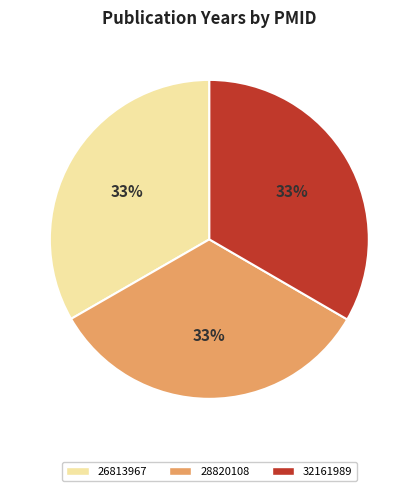

Is the sum of 32161989 and 28820108 greater than half?

Yes